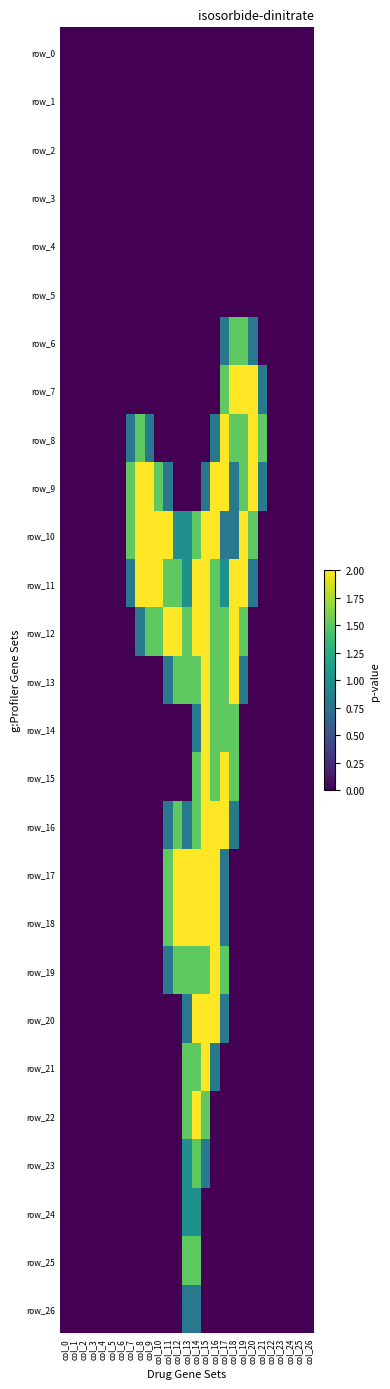

At which label is row_15 closest to 1?

col_14